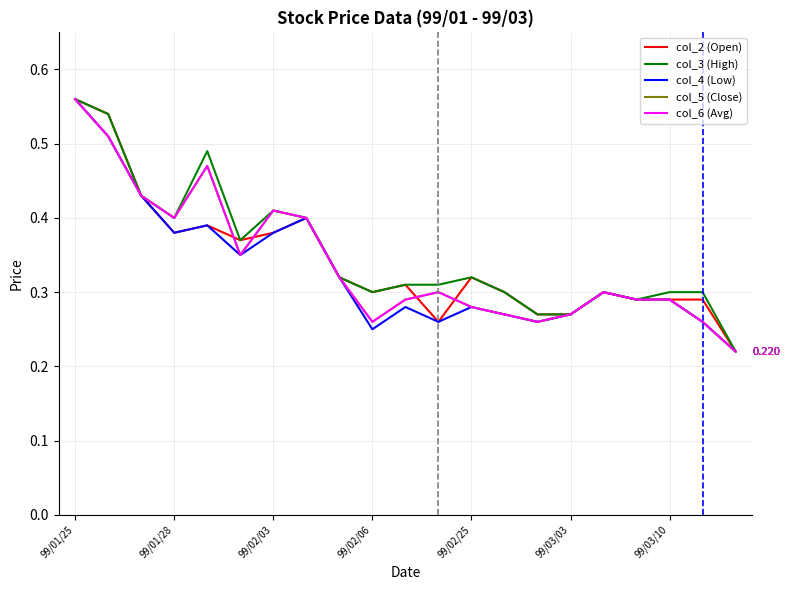

Does the chart have visible grid lines?

Yes